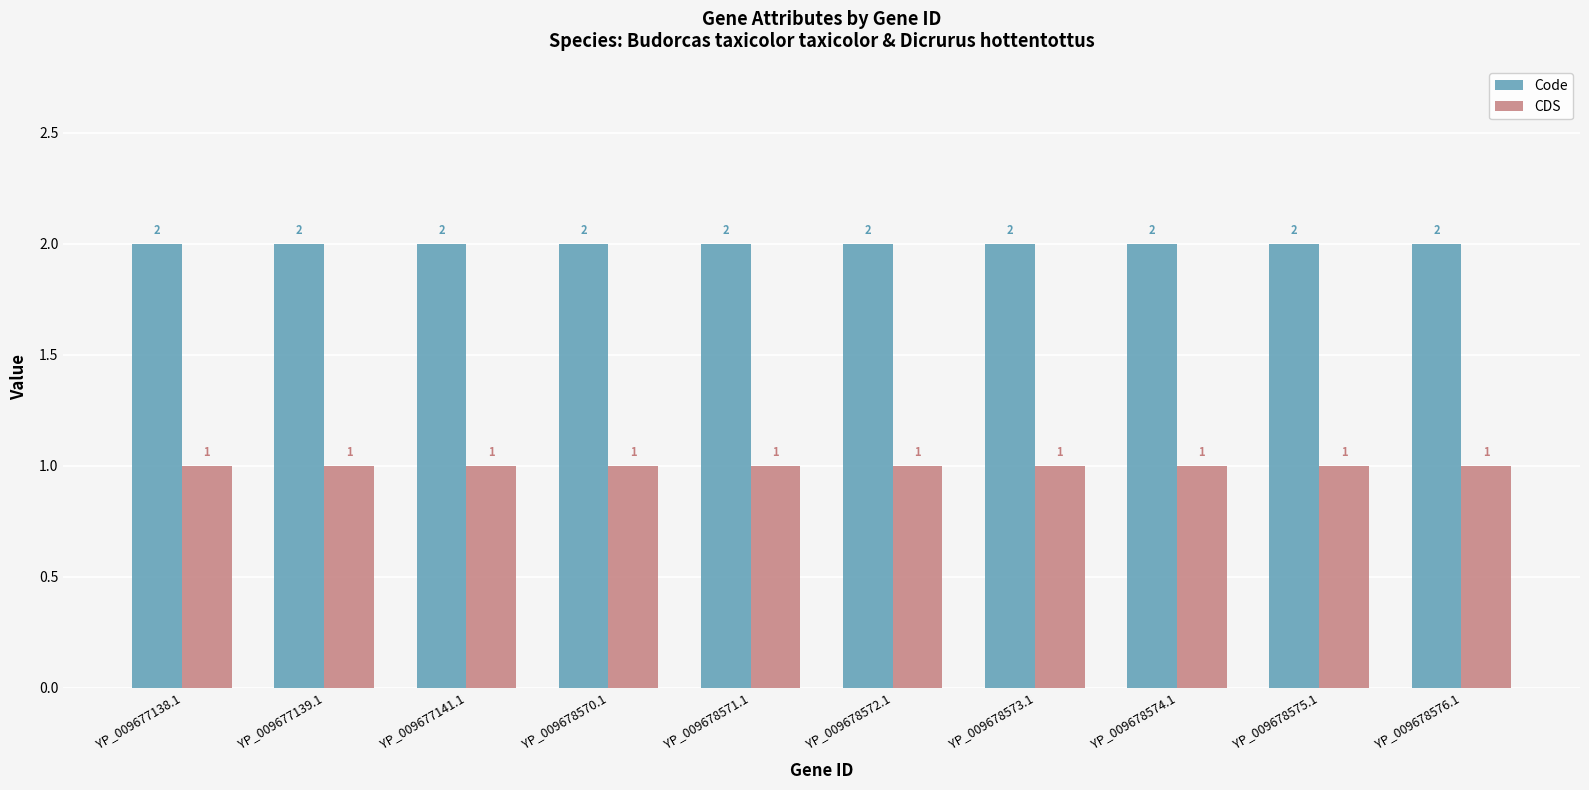

How many categories are shown in the chart?

10